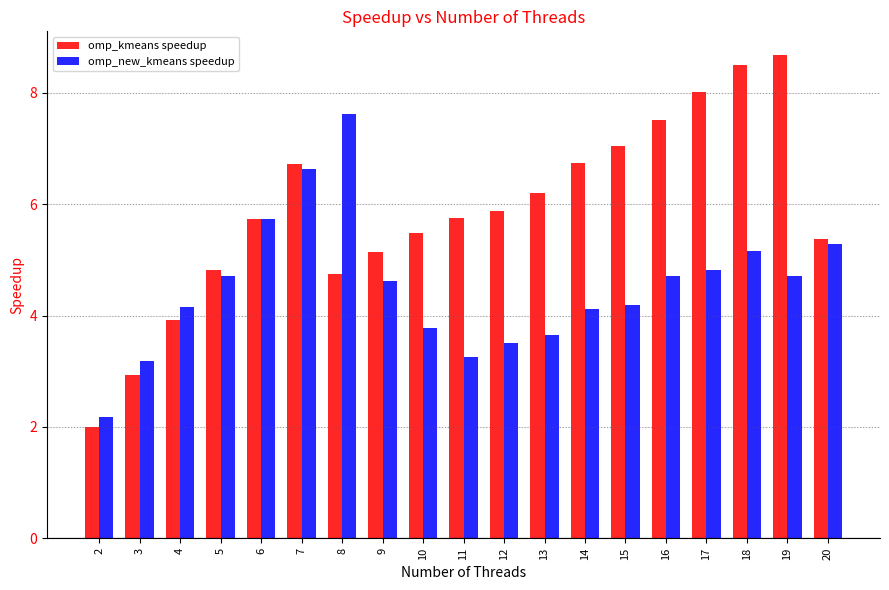

Rank the series by their maximum value, from lowest to highest.

omp_new_kmeans speedup, omp_kmeans speedup